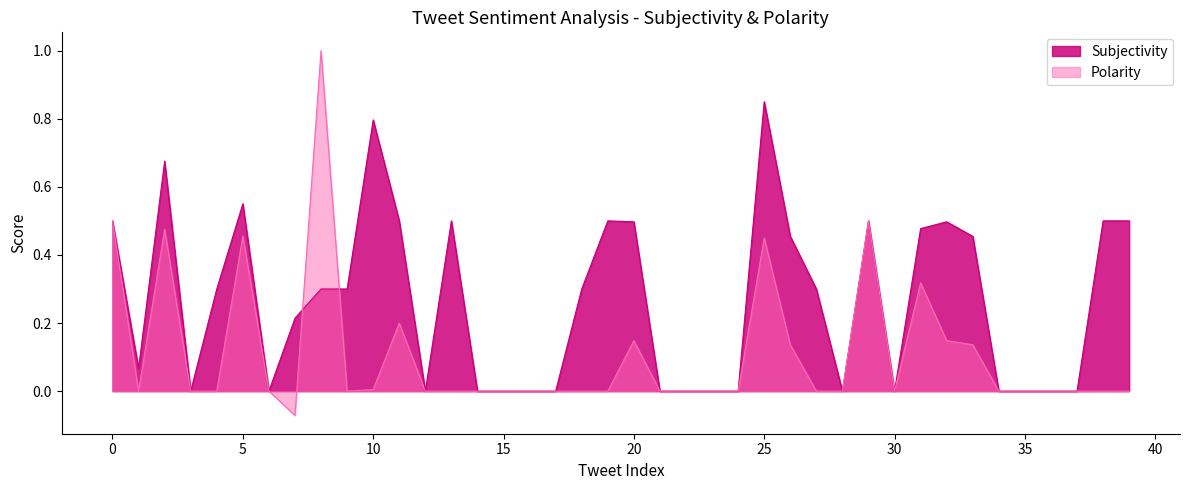

At 1, list the series in order from smallest to largest.

Polarity, Subjectivity